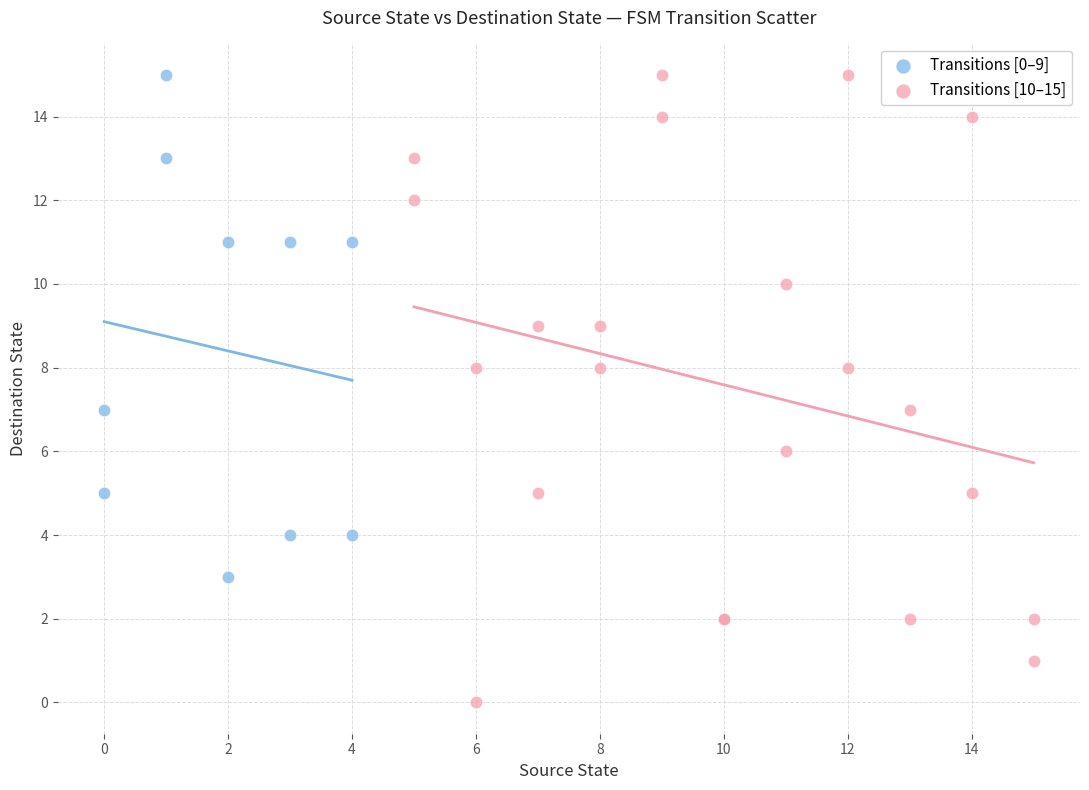

What are all the series names shown in the legend?

Transitions [0–9], Transitions [10–15]